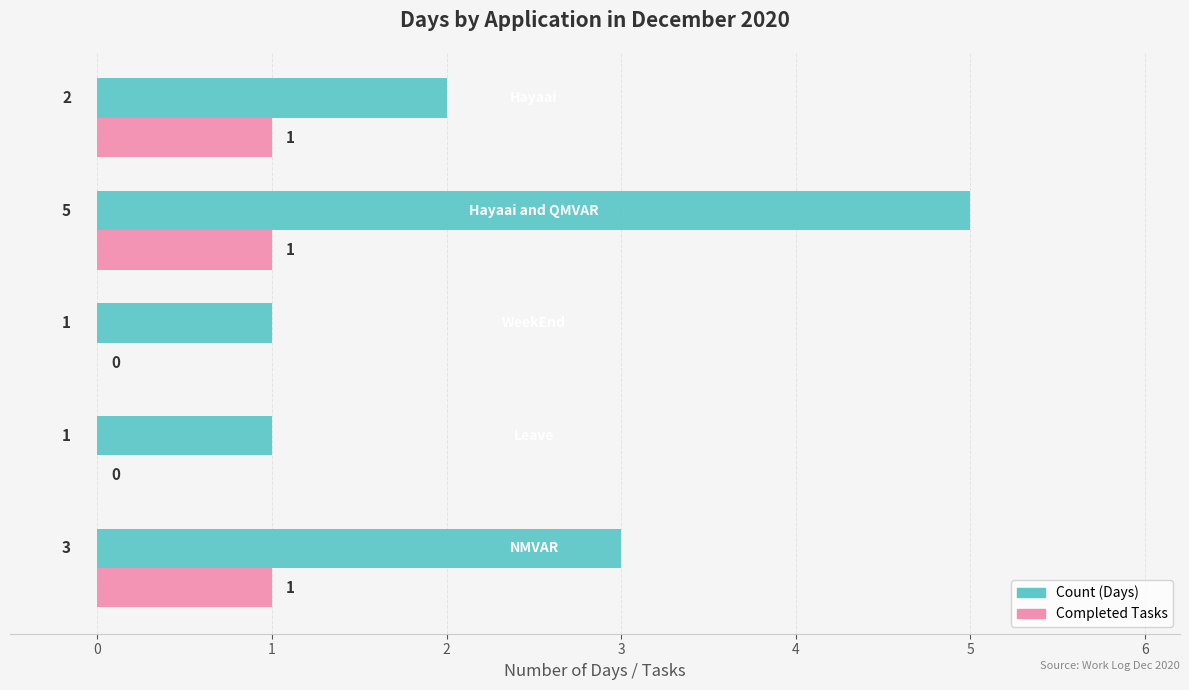

What is the highest value of the Count (Days) series?

5